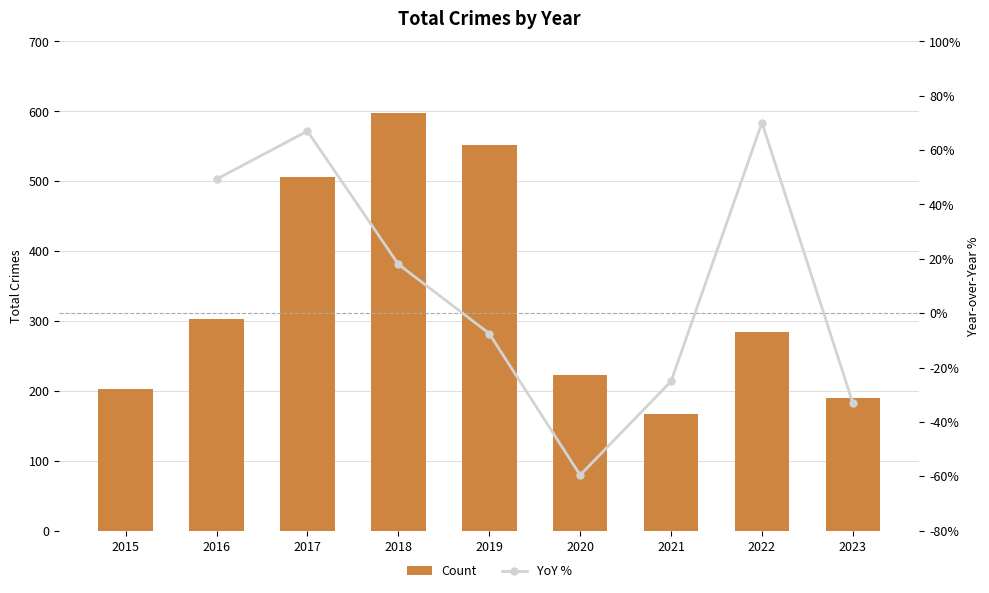

How many values in YoY % are below zero?

4